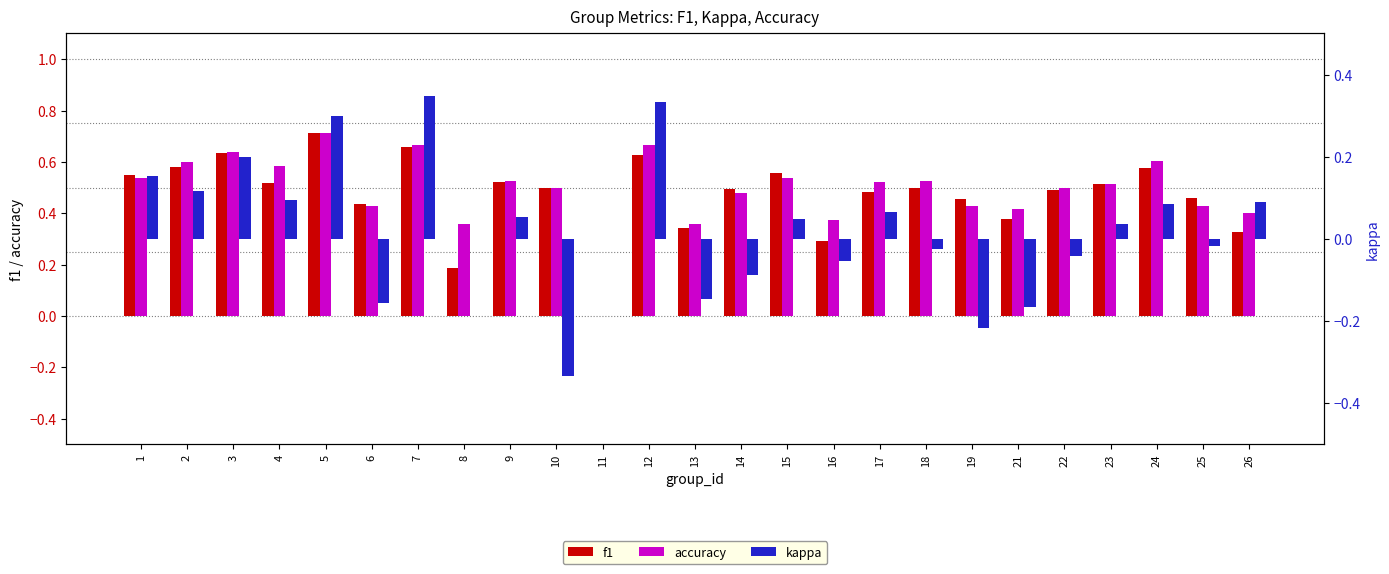

Reading right to left, transcribe all the data shown in this chart.

f1: 0.3	0.5	0.6	0.5	0.5	0.4	0.5	0.5	0.5	0.3	0.6	0.5	0.3	0.6	0.0	0.5	0.5	0.2	0.7	0.4	0.7	0.5	0.6	0.6	0.5
accuracy: 0.4	0.4	0.6	0.5	0.5	0.4	0.4	0.5	0.5	0.4	0.5	0.5	0.4	0.7	0.0	0.5	0.5	0.4	0.7	0.4	0.7	0.6	0.6	0.6	0.5
kappa: 0.1	-0.0	0.1	0.0	-0.0	-0.2	-0.2	-0.0	0.1	-0.1	0.0	-0.1	-0.1	0.3	0.0	-0.3	0.1	0.0	0.3	-0.2	0.3	0.1	0.2	0.1	0.2